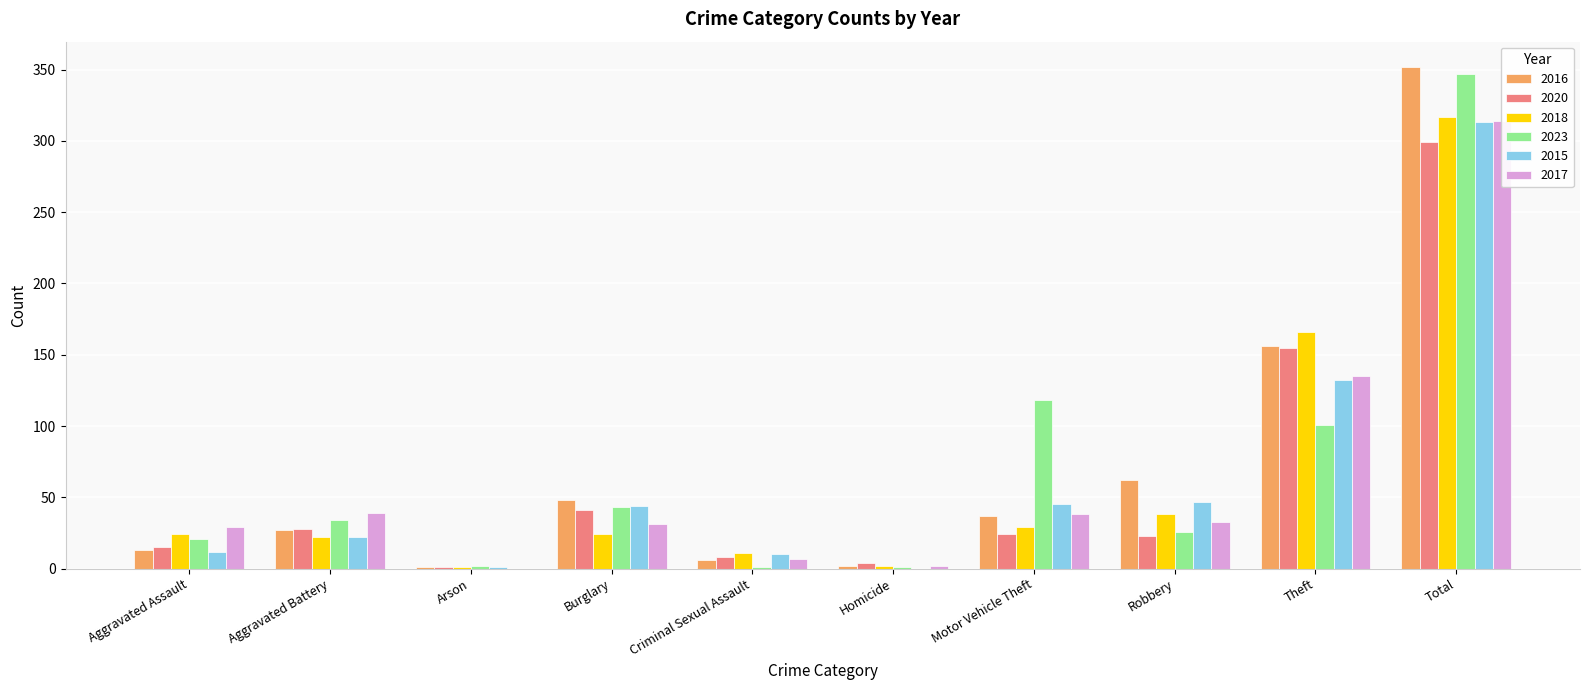

What are all the series names shown in the legend?

2016, 2020, 2018, 2023, 2015, 2017